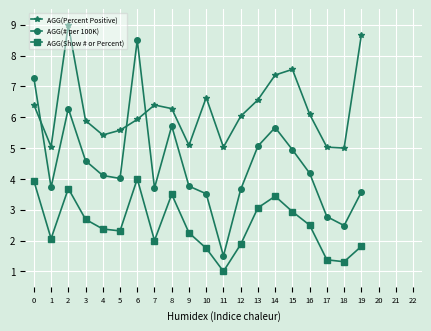

Which series changed the most between 2 and 18?

AGG(Percent Positive)